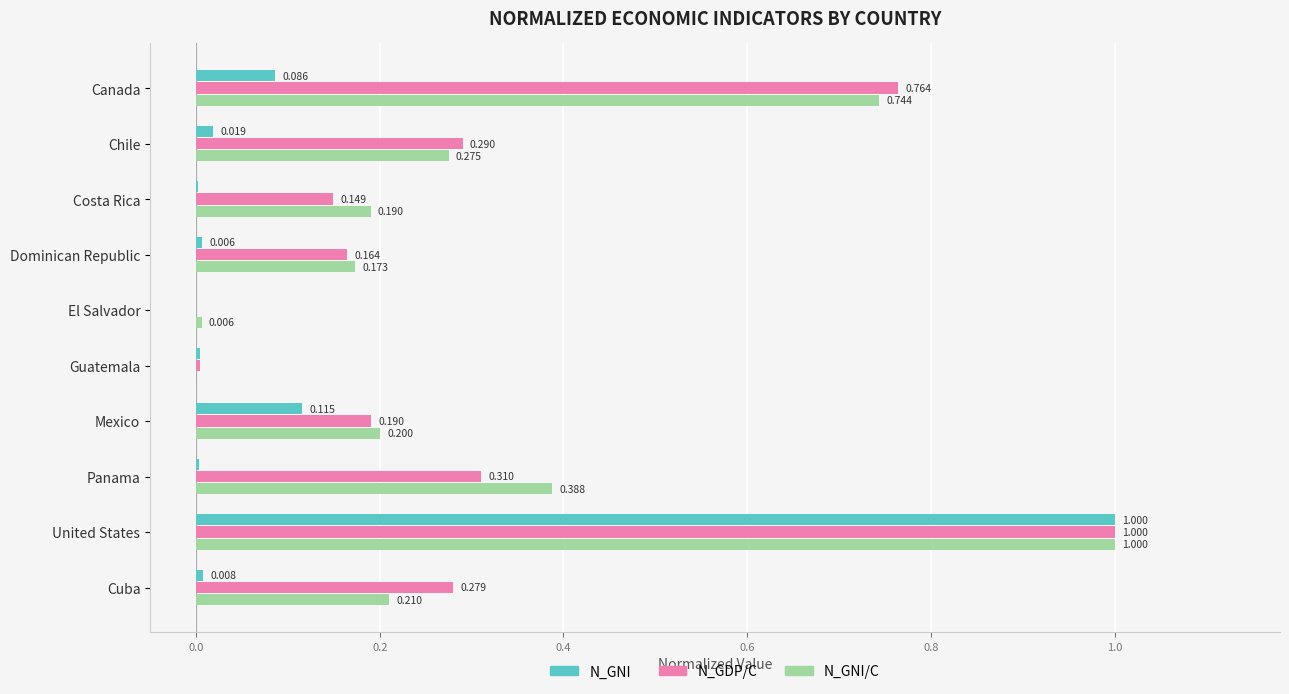

Is the value of N_GDP/C at Costa Rica greater than the value of N_GNI/C at El Salvador?

Yes